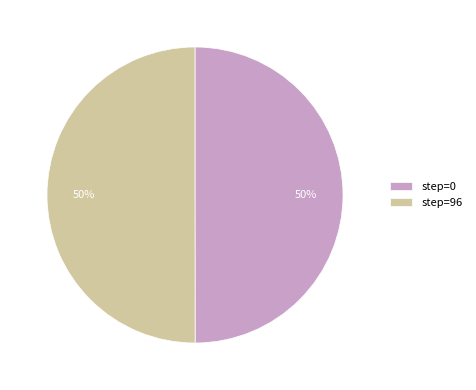

Is it true that step=96 is 41% of the pie?

False